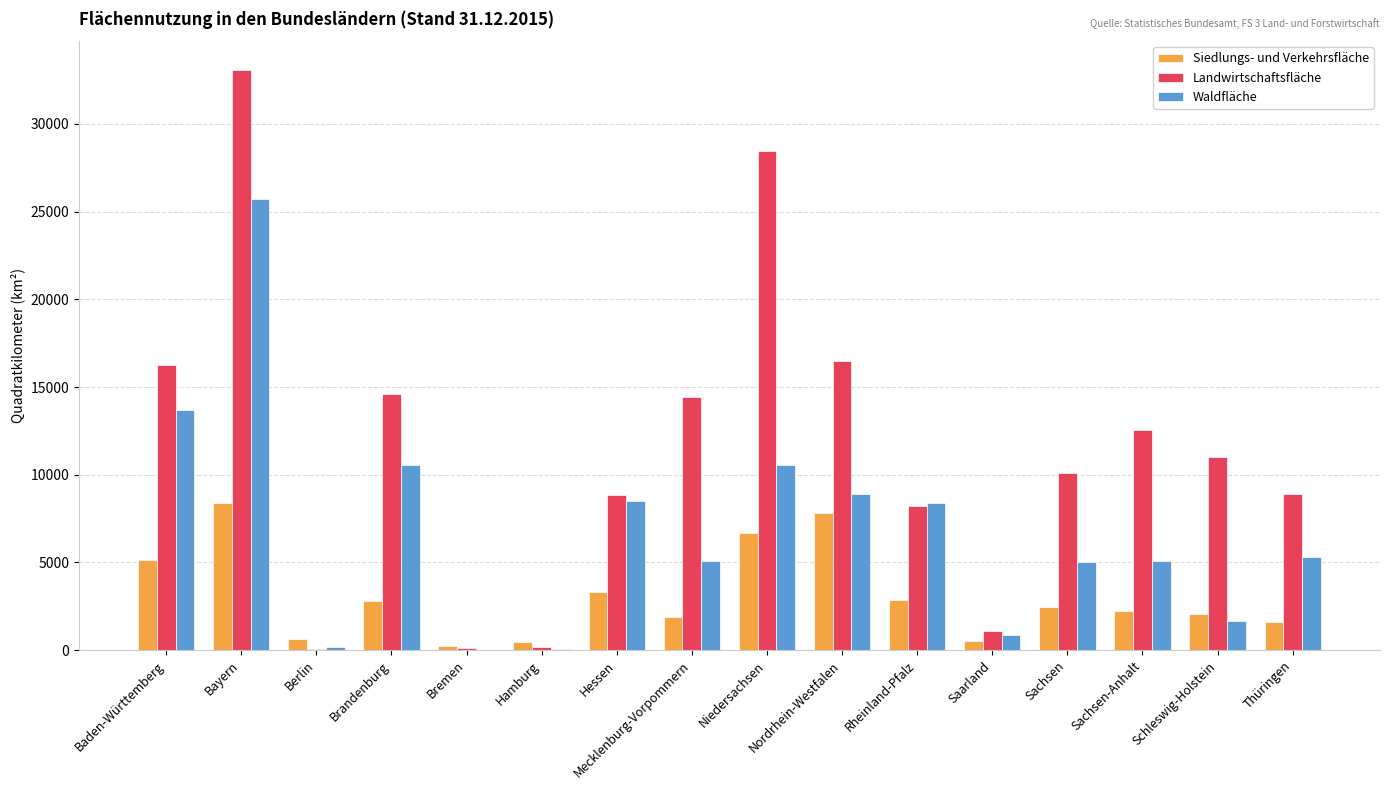

What is the sum of all Landwirtschaftsfläche values?

184334